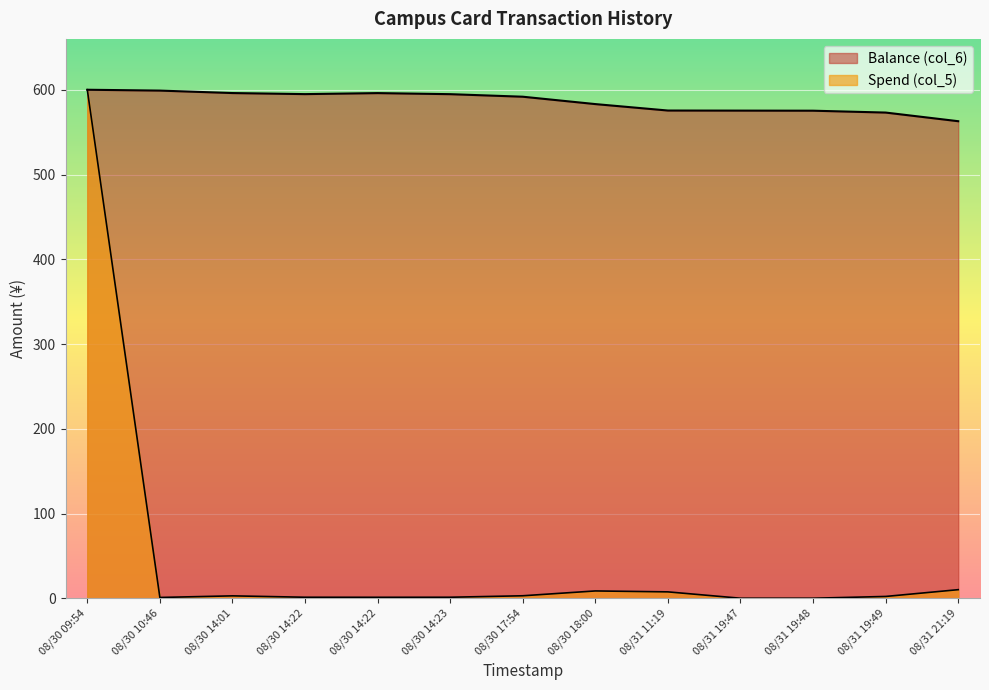

What is the label of the 10th point from the left?

08/31 19:47